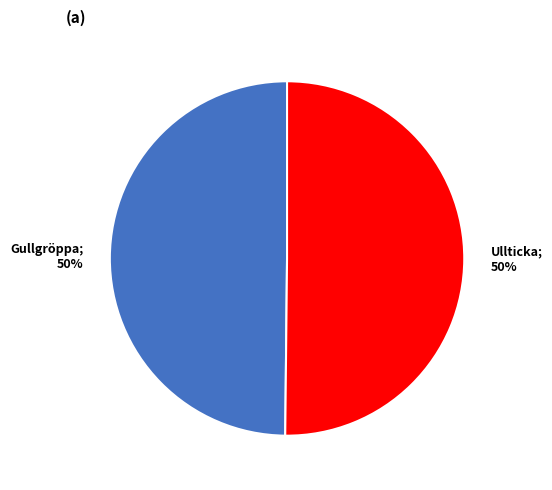

To the nearest percent, what is the average slice percentage?

50%